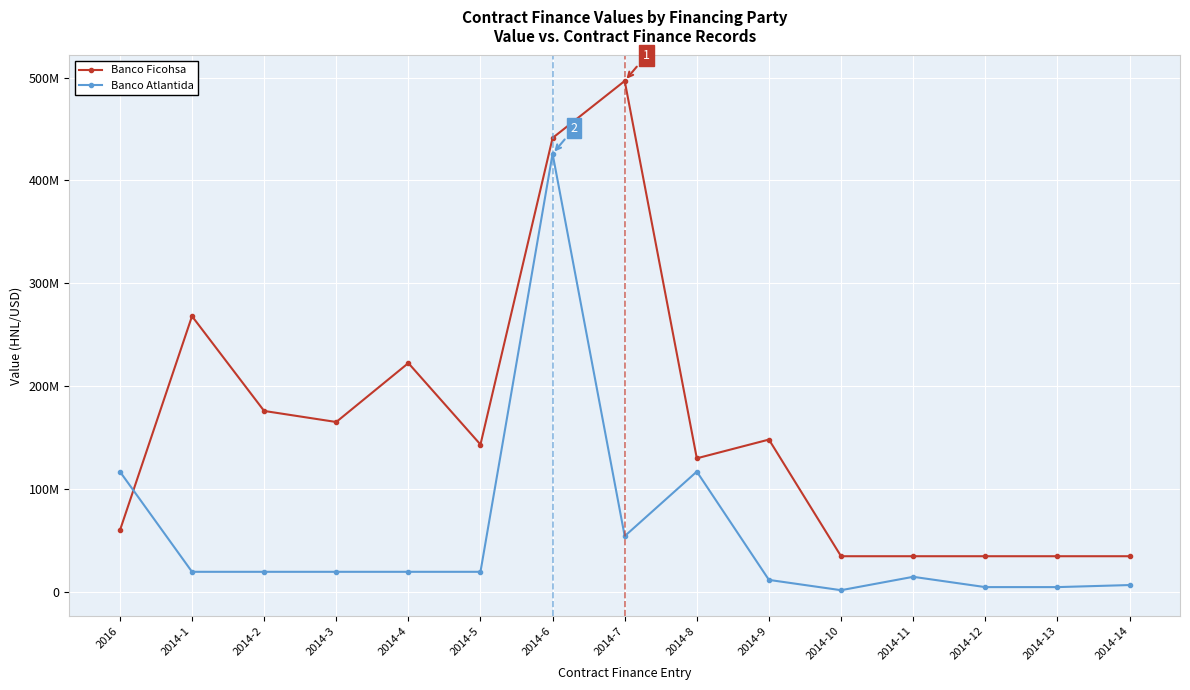

Rank the series at 2014-4 from lowest to highest value.

Banco Atlantida, Banco Ficohsa